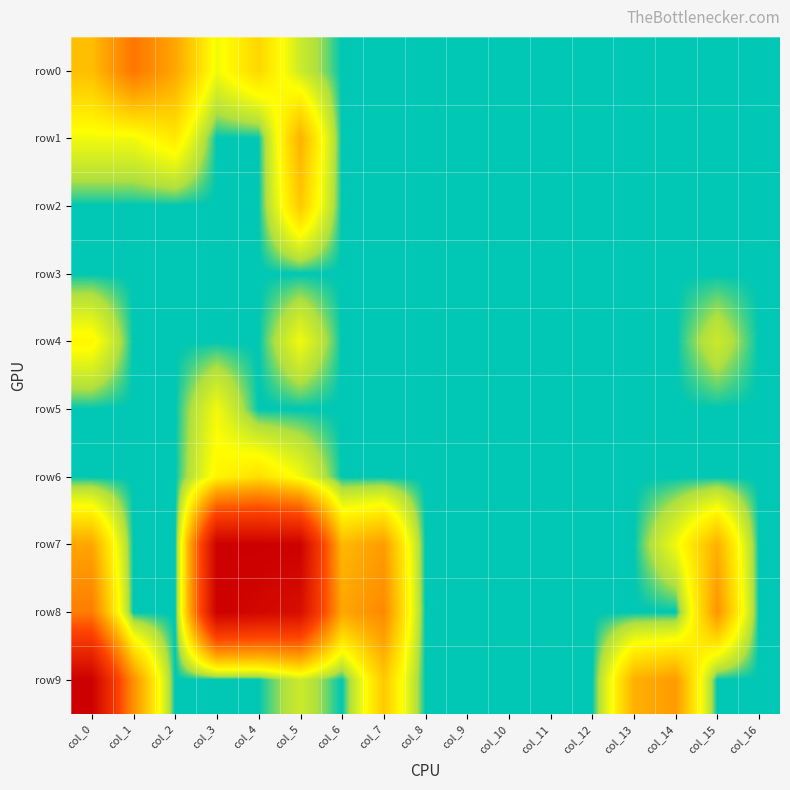

At which category is the sum across all series the highest?

col_5